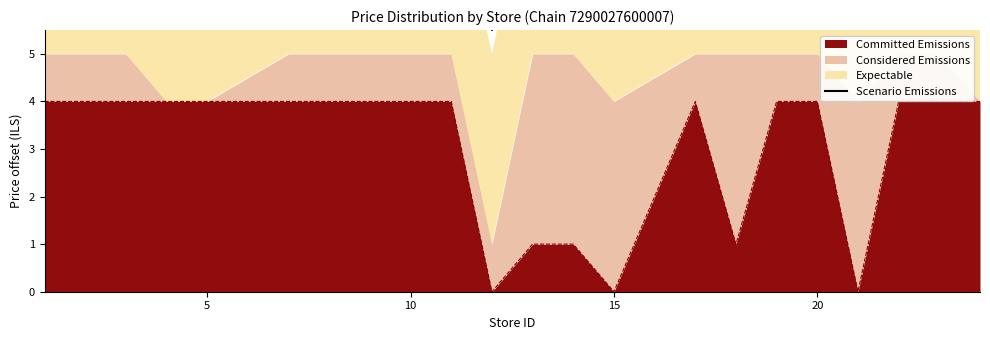

The value of Committed Emissions at 20 is 4. True or false?

True